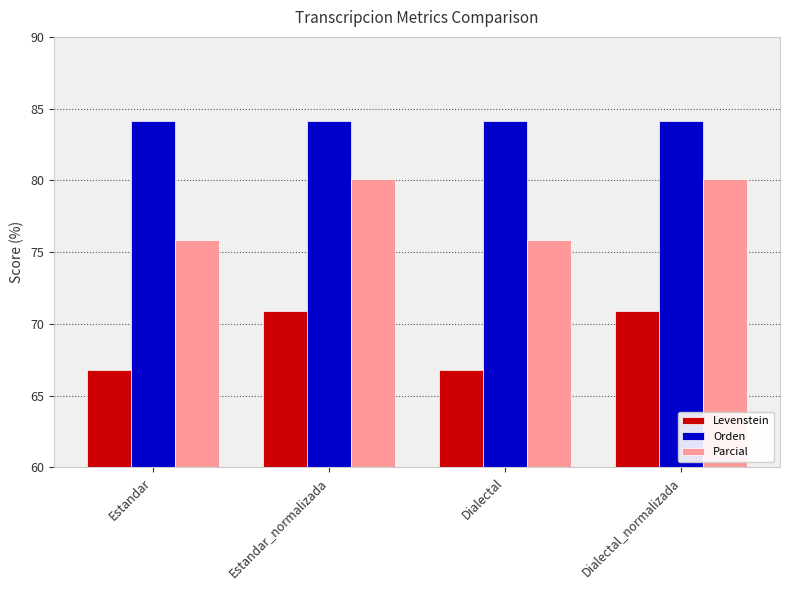

Rank the series by their maximum value, from lowest to highest.

Levenstein, Parcial, Orden